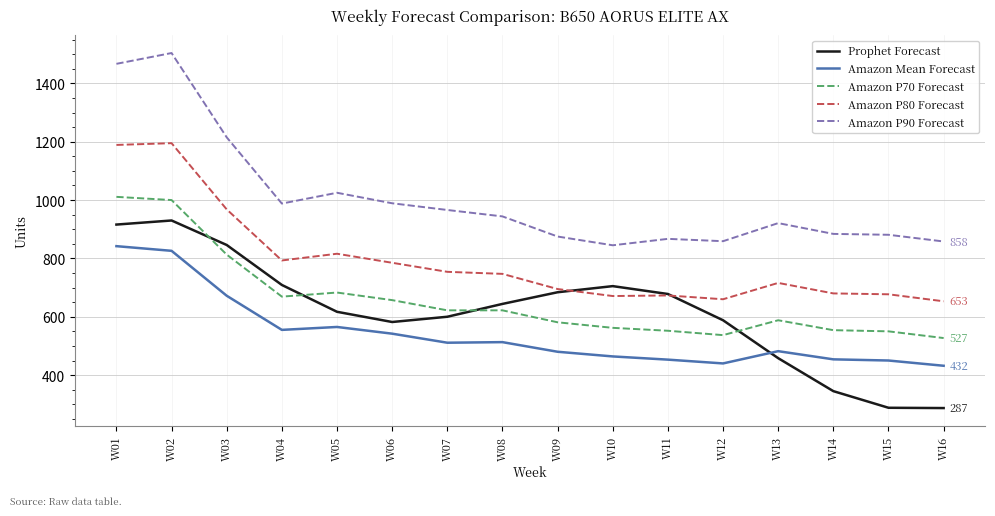

Which label corresponds to the largest value in the chart?

W02